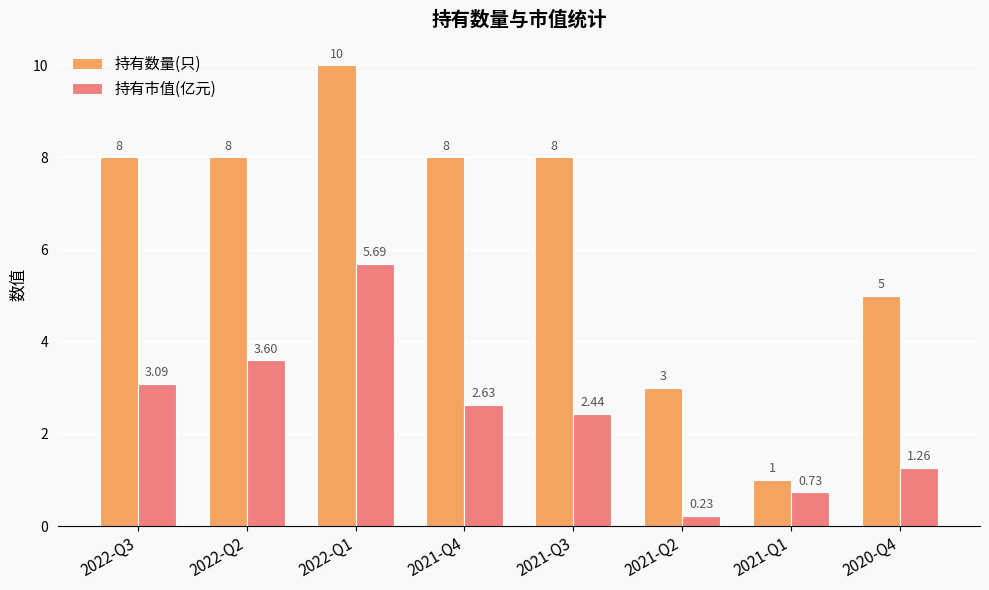

What is the difference between the maximum and minimum values in the 持有数量(只) series?

9.0